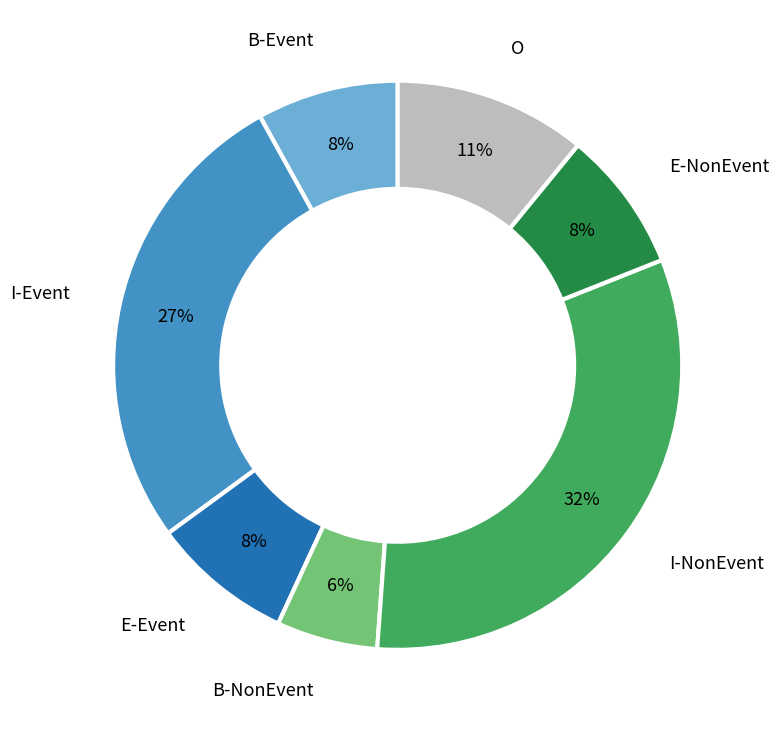

Which has a higher value, O or I-Event?

I-Event